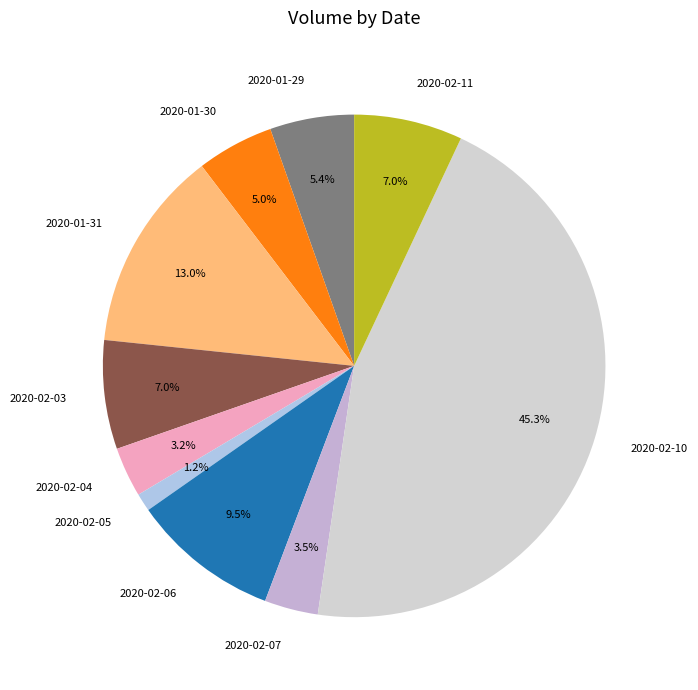

Combined, do 2020-02-03 and 2020-02-10 account for over 50%?

Yes